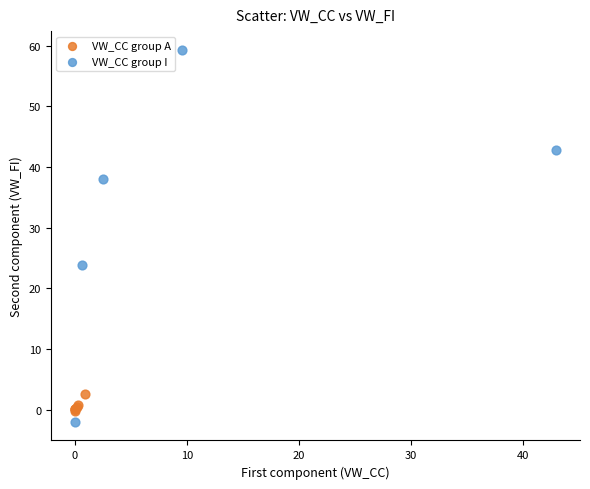

What are all the series names shown in the legend?

VW_CC group A, VW_CC group I